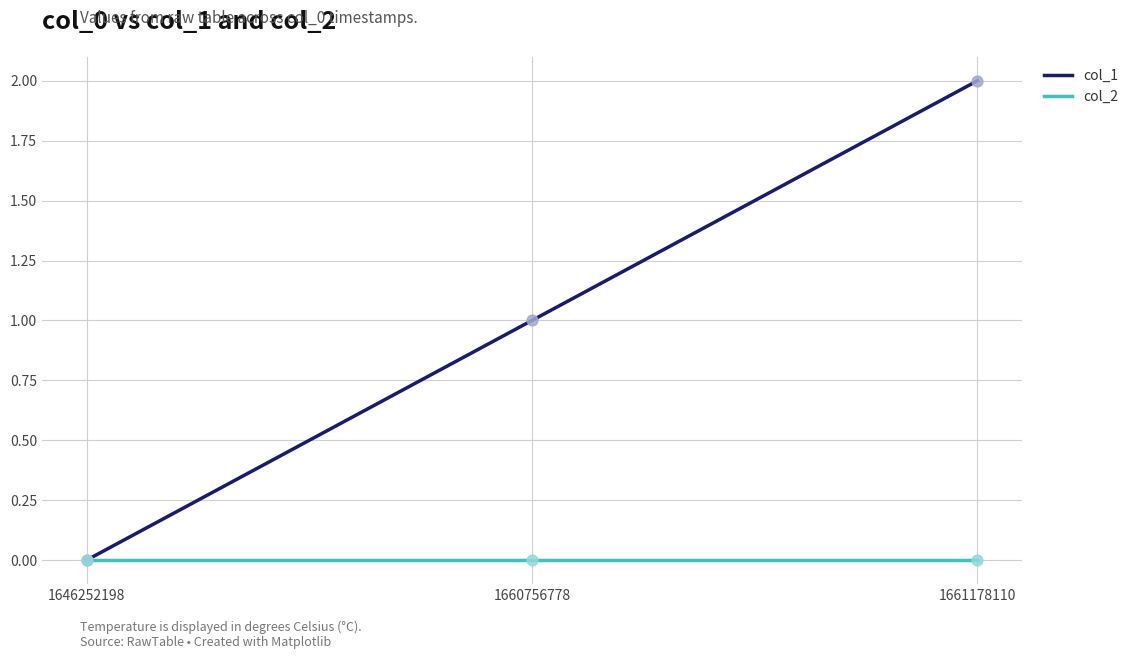

Which series has the widest spread of values?

col_1